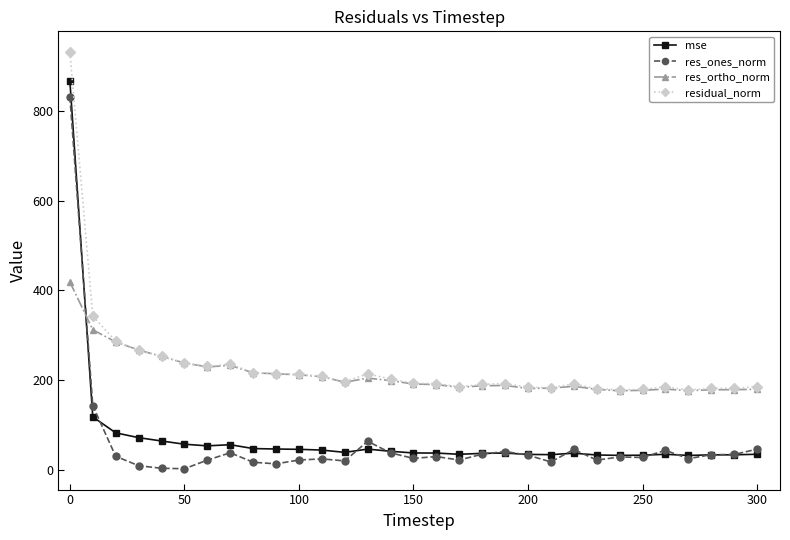

What is the value of the res_ortho_norm point at the 29th from the left?

178.0